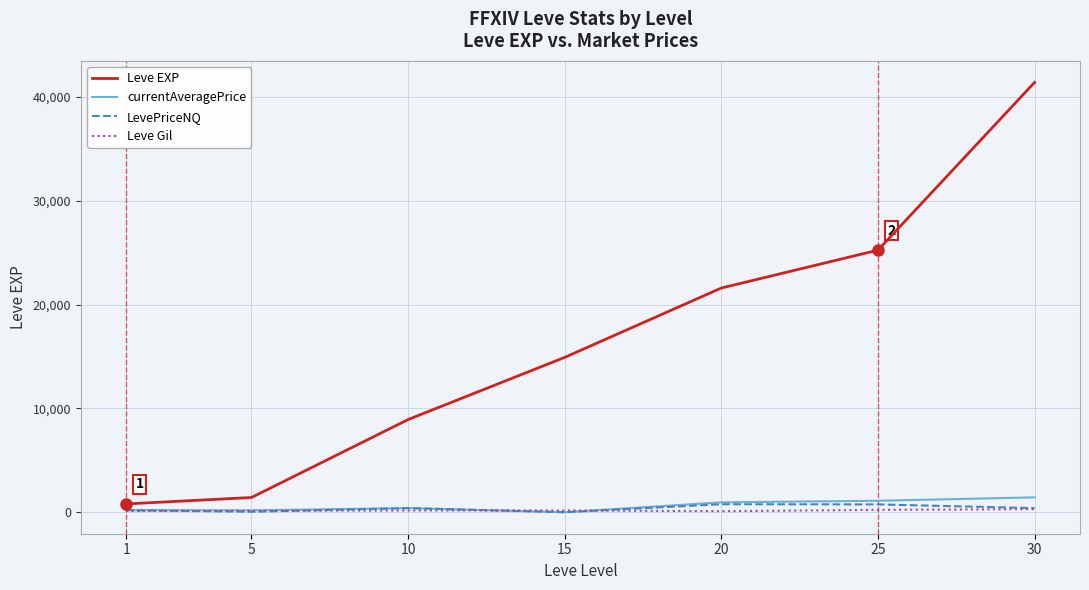

Is the value of LevePriceNQ at 20 greater than the value of Leve EXP at 20?

No